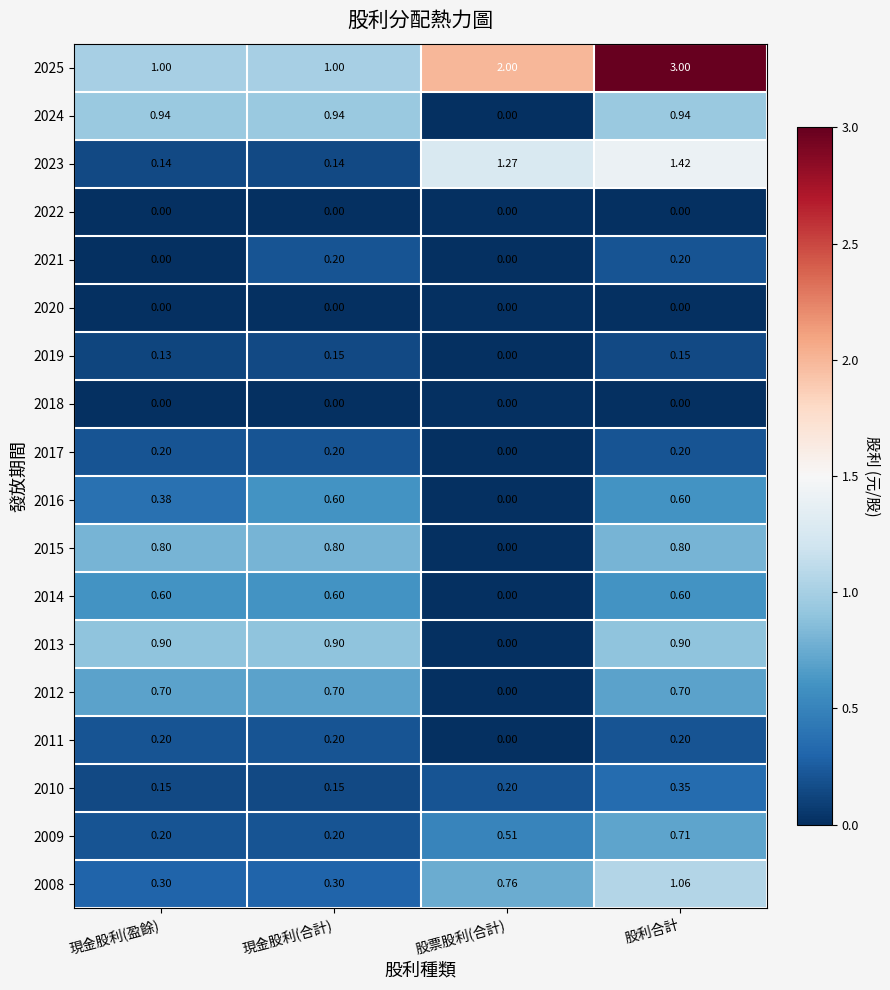

Where is 2015 nearest to the value 0?

股票股利(合計)